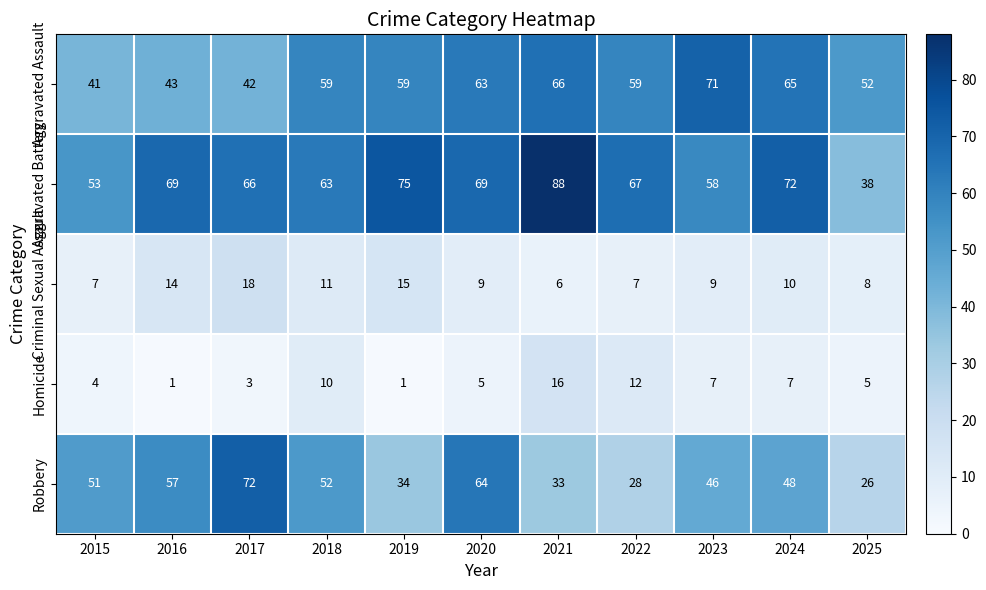

Count the number of data series in this chart.

5